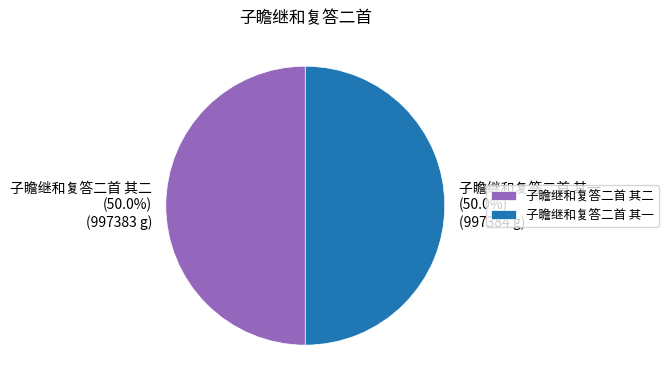

Approximately how many times larger is the value at 子瞻继和复答二首 其二 compared to 子瞻继和复答二首 其一?

1.0